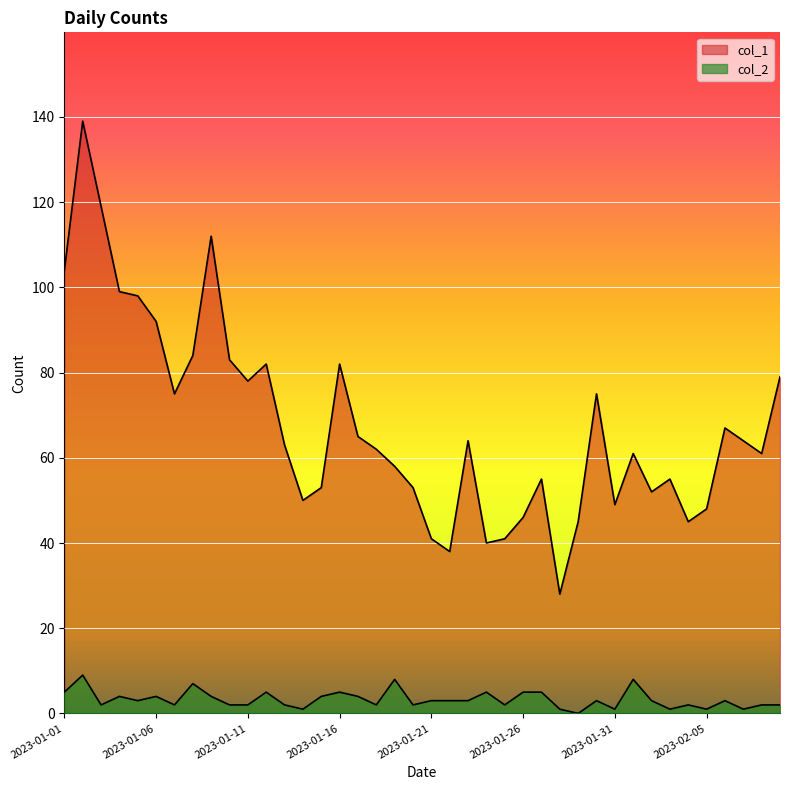

List the series in order of their peak value, lowest first.

col_2, col_1